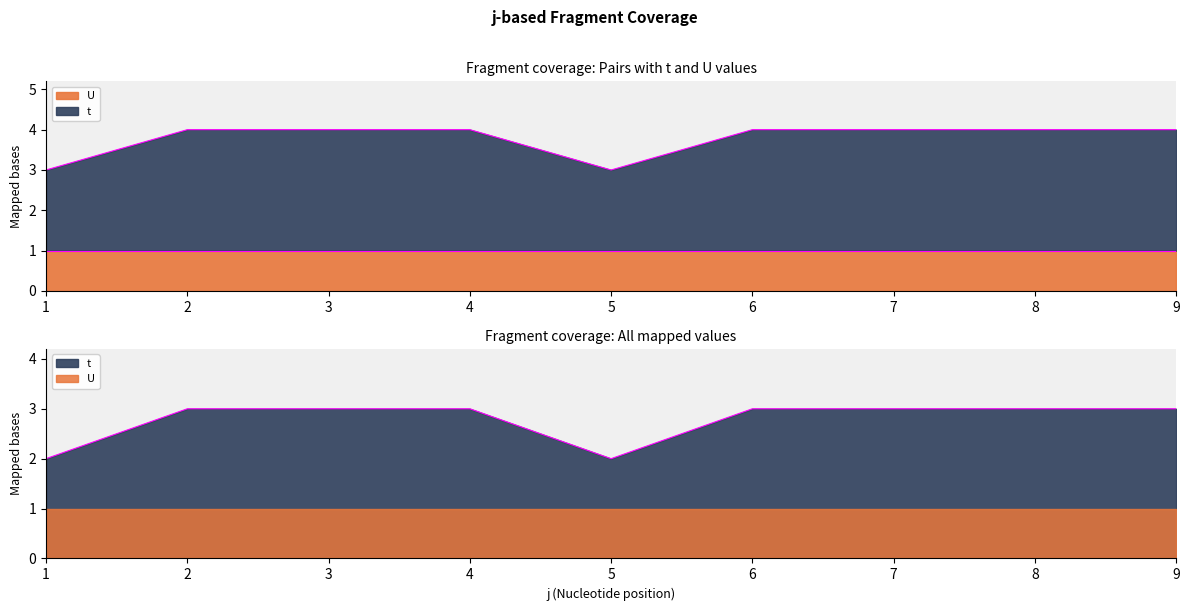

Rank the categories by value from highest to lowest.

2, 3, 4, 6, 7, 8, 9, 1, 5